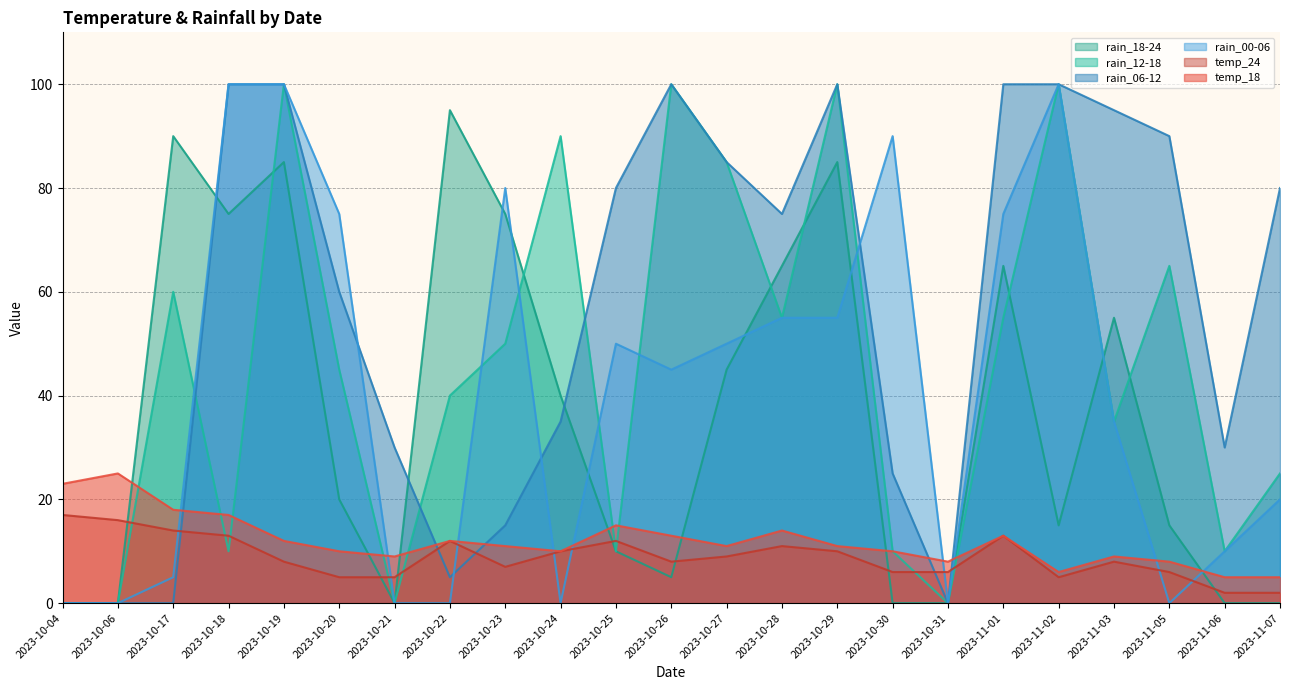

What is the label of the 22nd point from the left?

2023-11-06